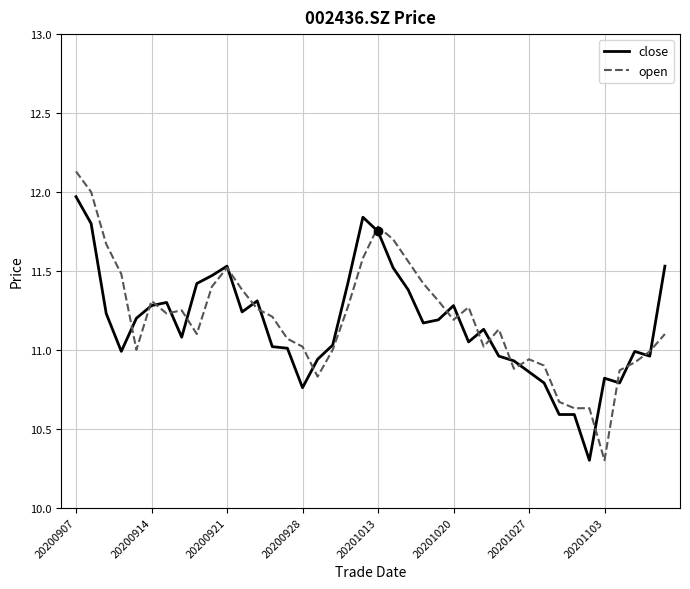

Which series has the largest range (max minus min)?

open